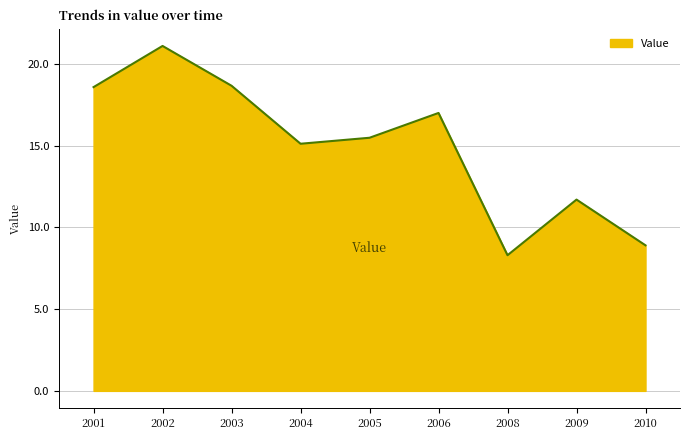

How many interior local peaks (higher than both neighbors) does the data have?

3